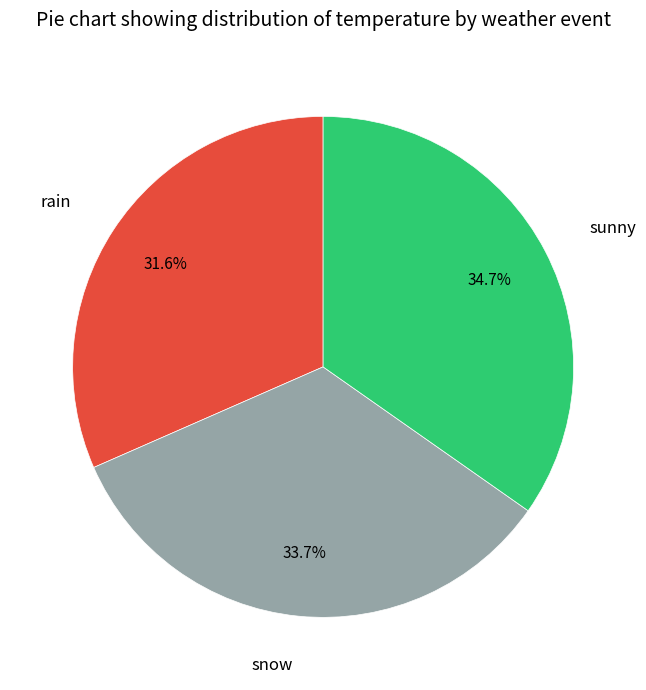

What percentage is the sunny slice, to the nearest percent?

35%